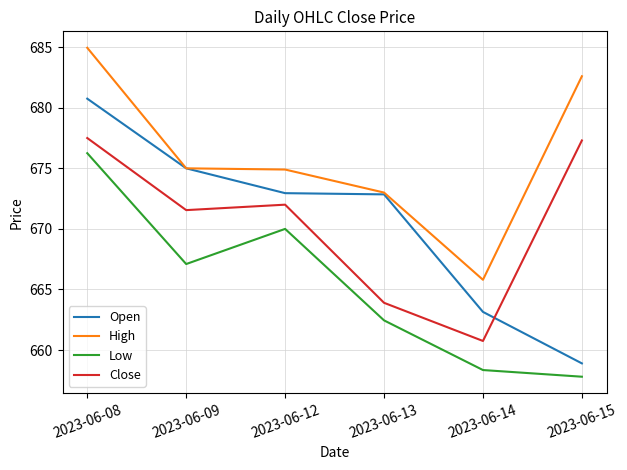

The Close series shows 660.8 at 2023-06-14. True or false?

True